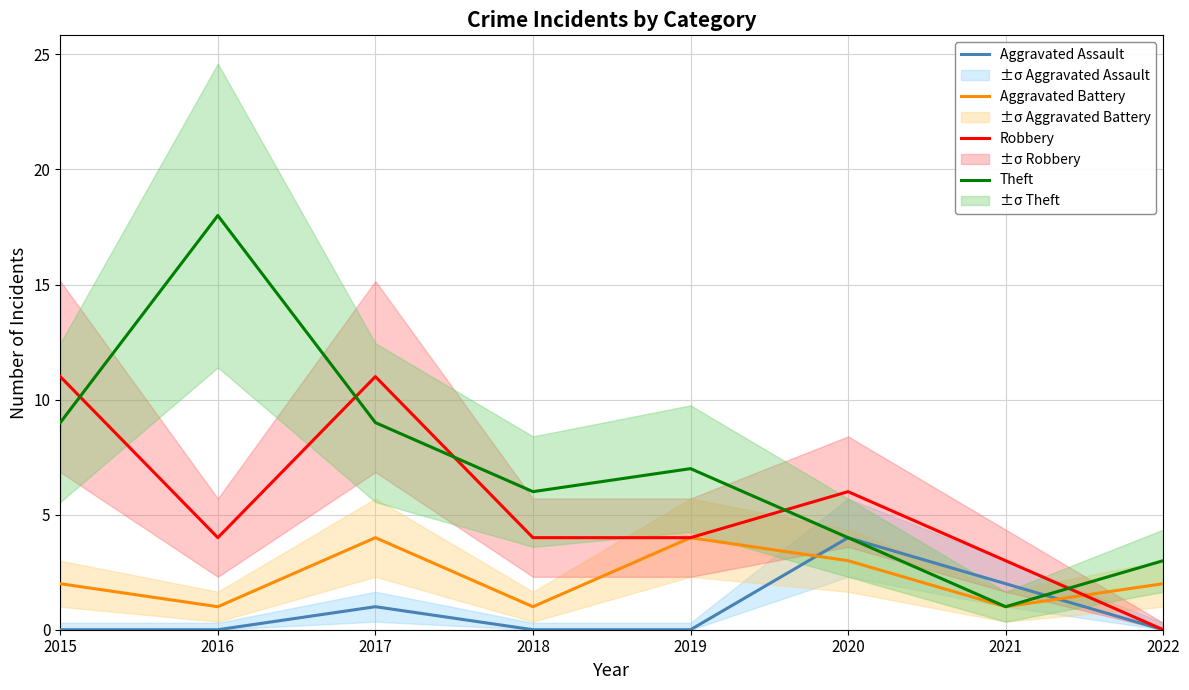

Between 2017 and 2018, which series saw the biggest shift?

Robbery